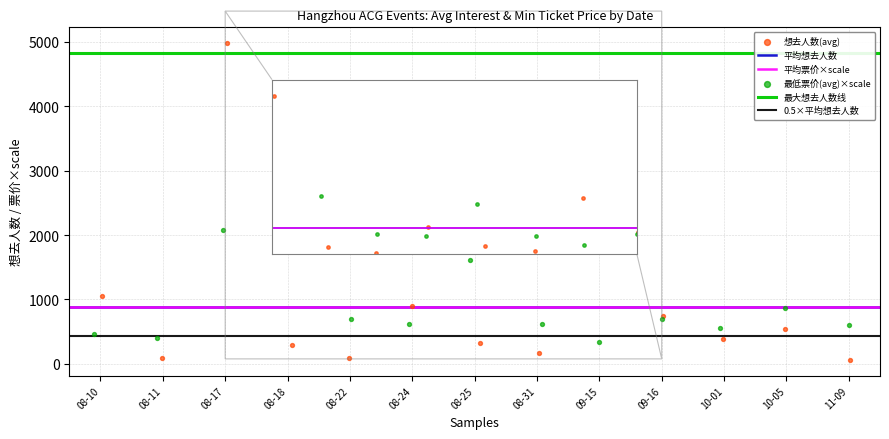

Which series has the widest spread of Y values?

想去人数(avg)